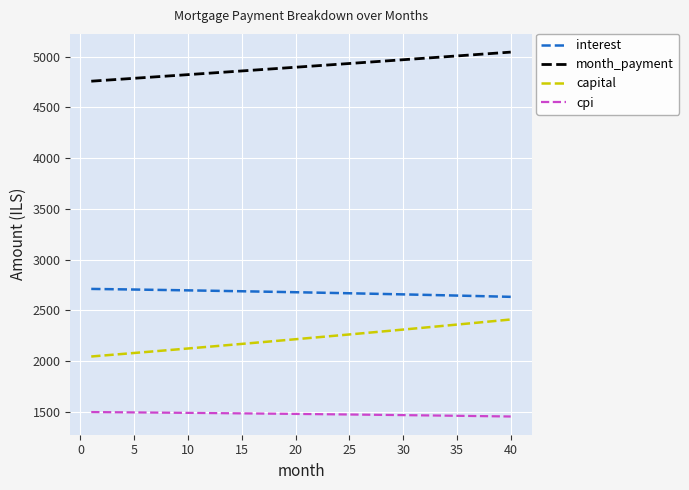

What is the difference between the maximum and minimum values in the capital series?

364.6